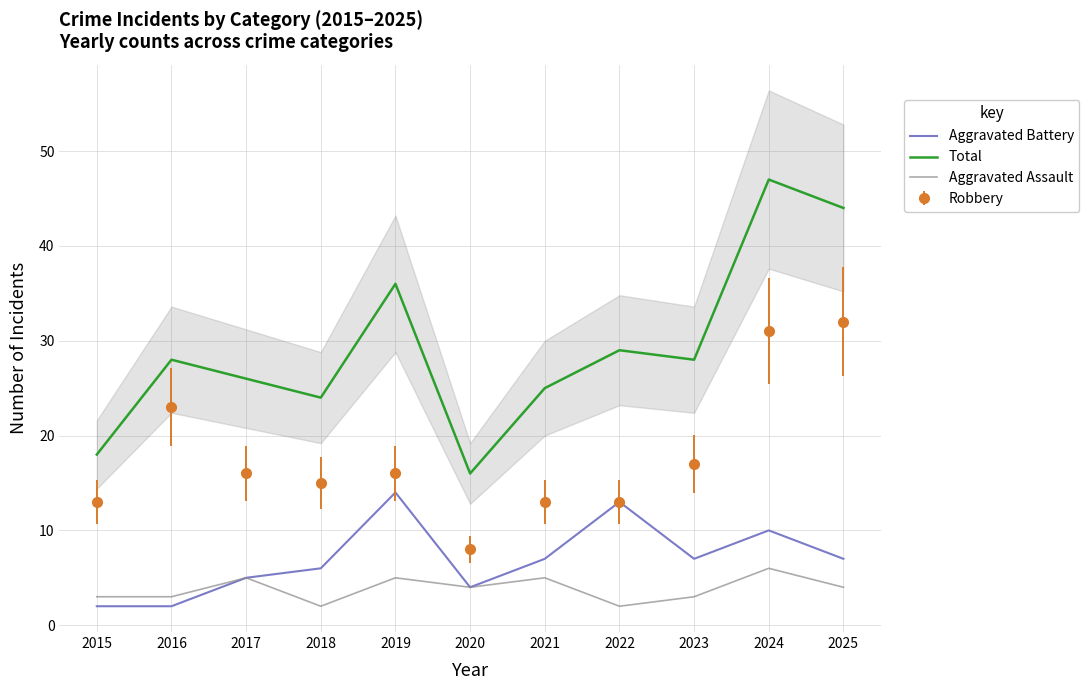

Where is the first local maximum for Aggravated Battery?

2019